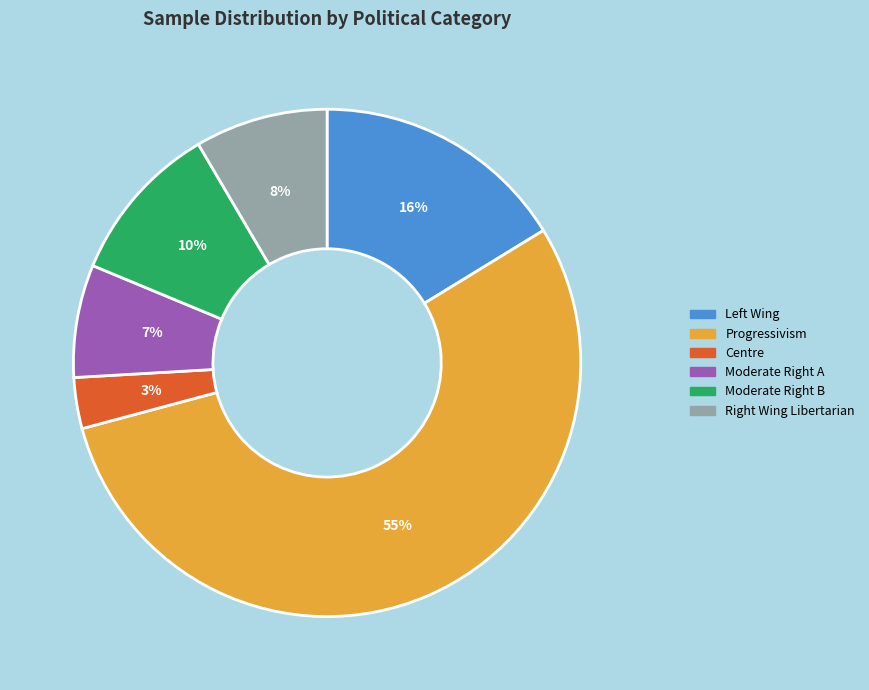

Which category has the biggest portion of the pie?

Progressivism